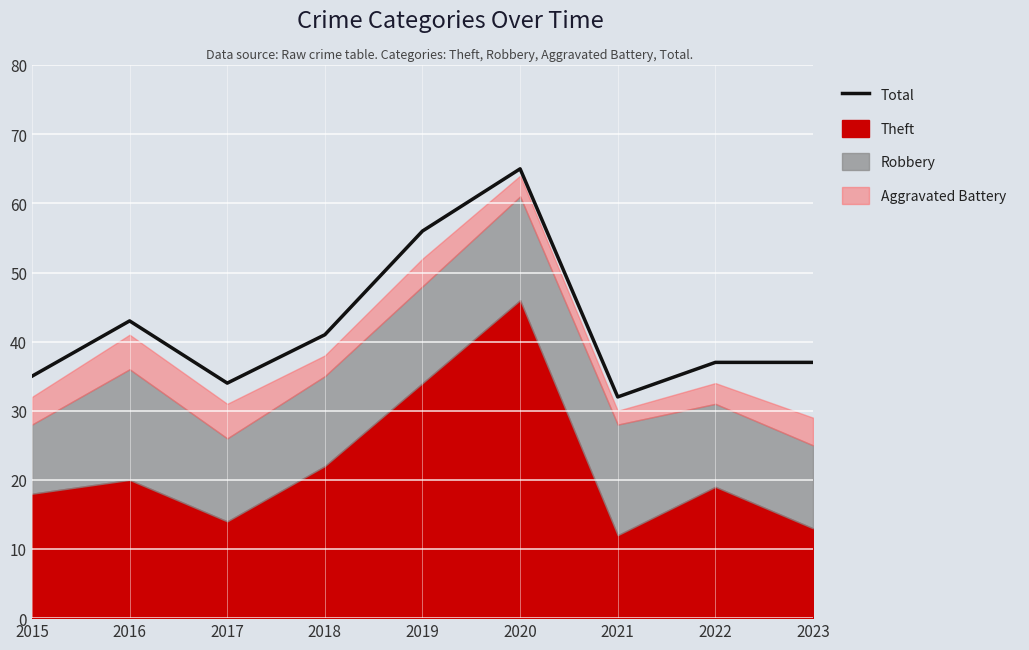

Rank the categories by value from highest to lowest.

2020, 2019, 2016, 2018, 2022, 2023, 2015, 2017, 2021